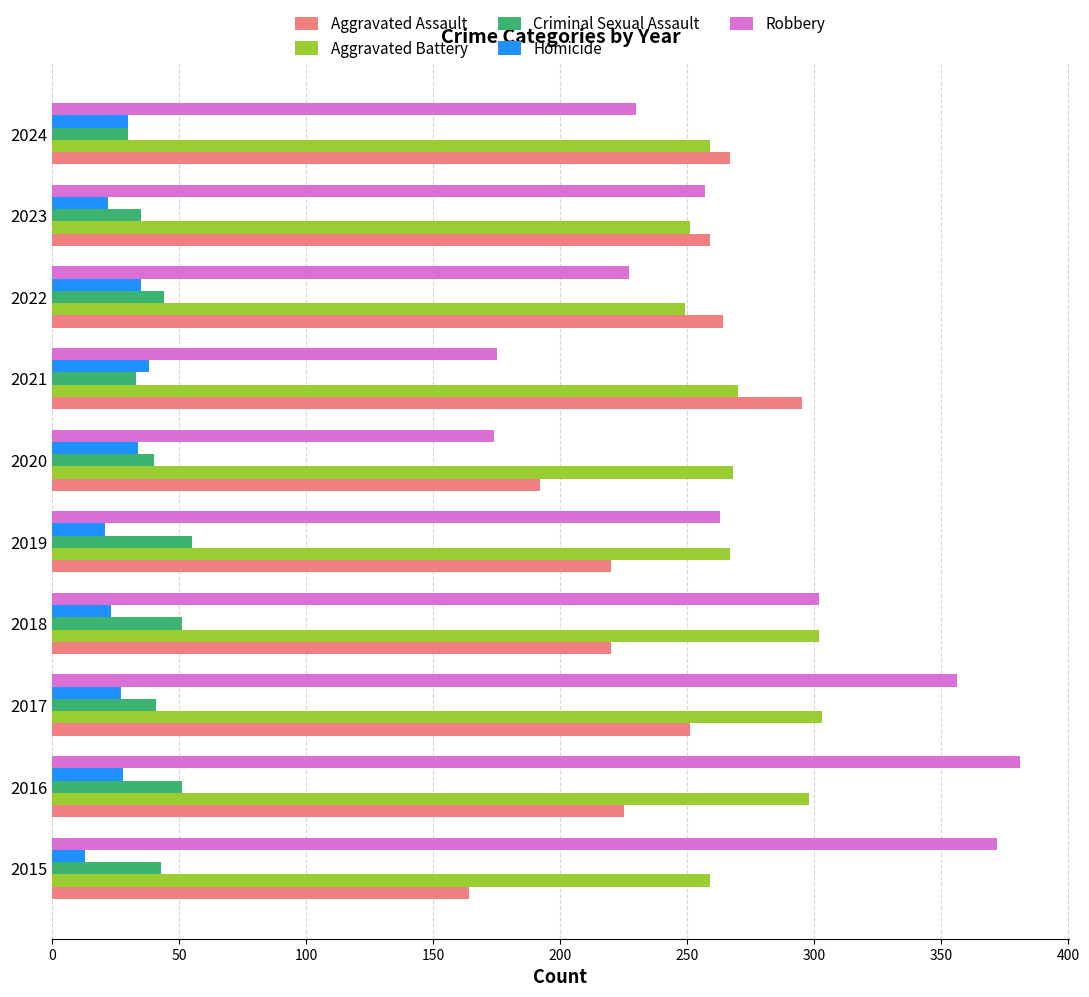

What is the difference between the second highest and second lowest values in the Aggravated Assault series?

75